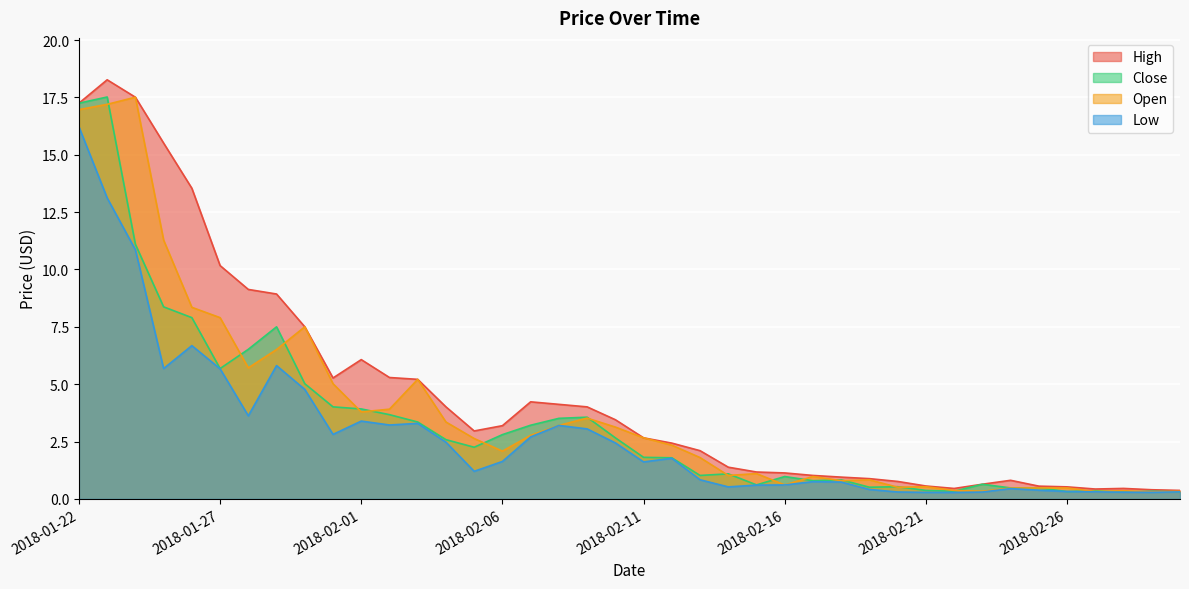

True or false: Close and Low cross at least once.

False